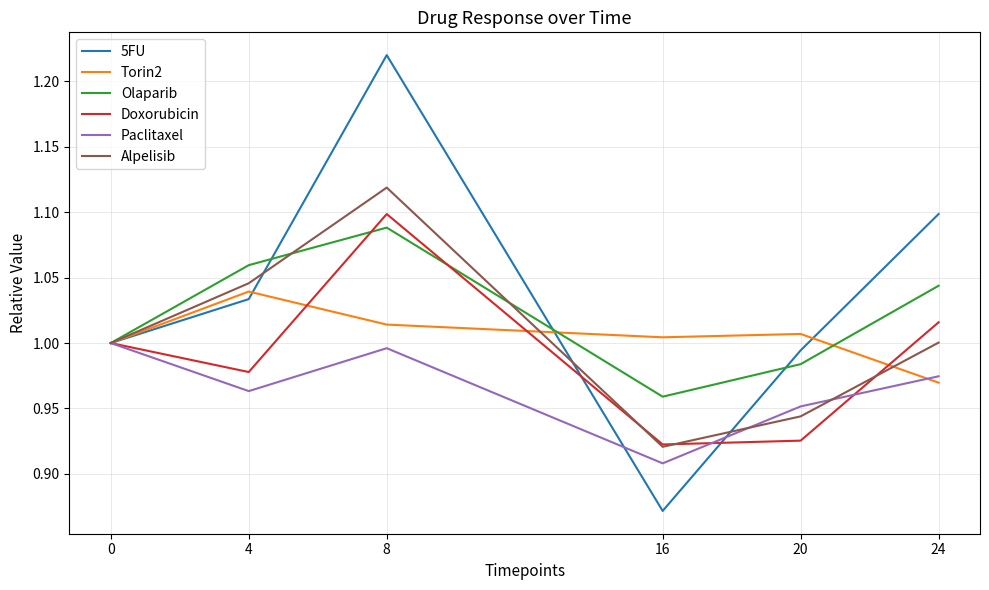

The Olaparib series shows 1.7 at 4. True or false?

False